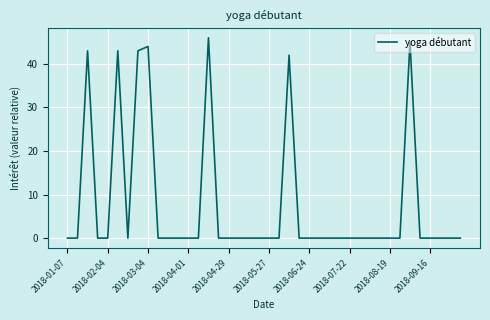

Does the chart display data point markers on the line(s)?

No